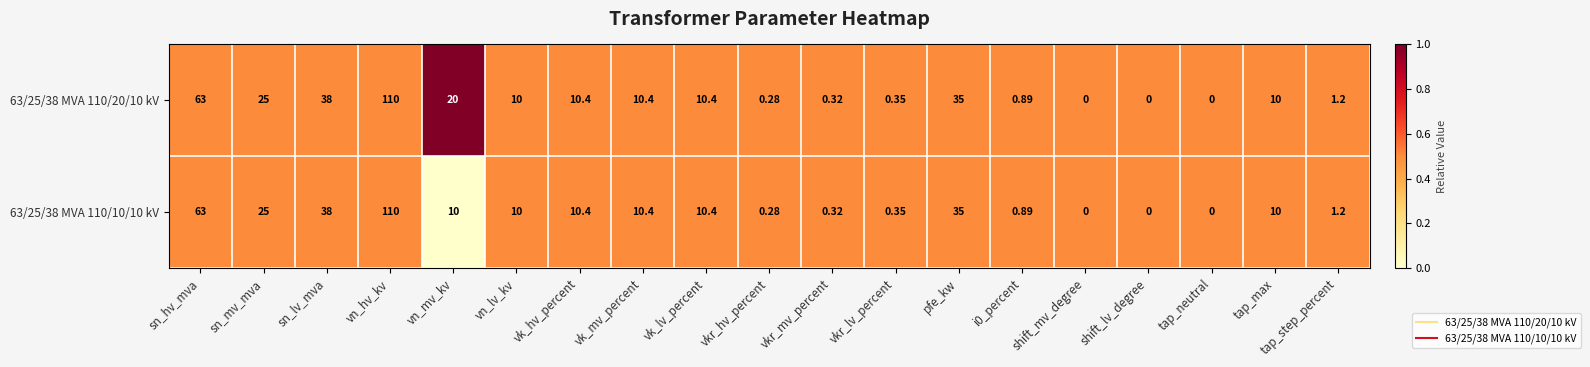

Which label corresponds to the largest value in the chart?

vn_hv_kv